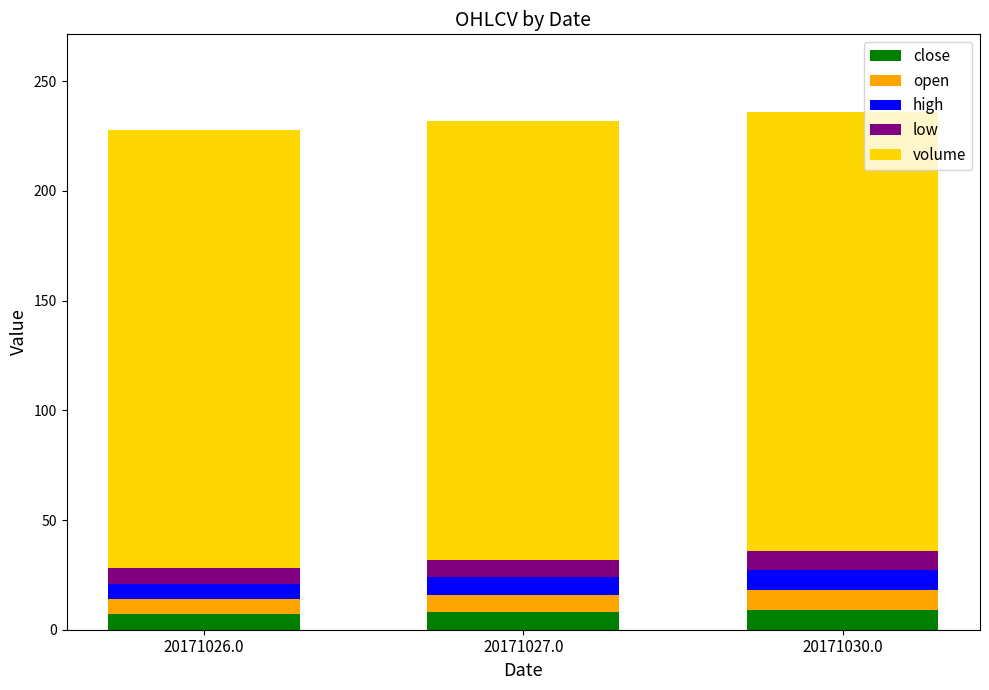

What are all the series names shown in the legend?

close, open, high, low, volume